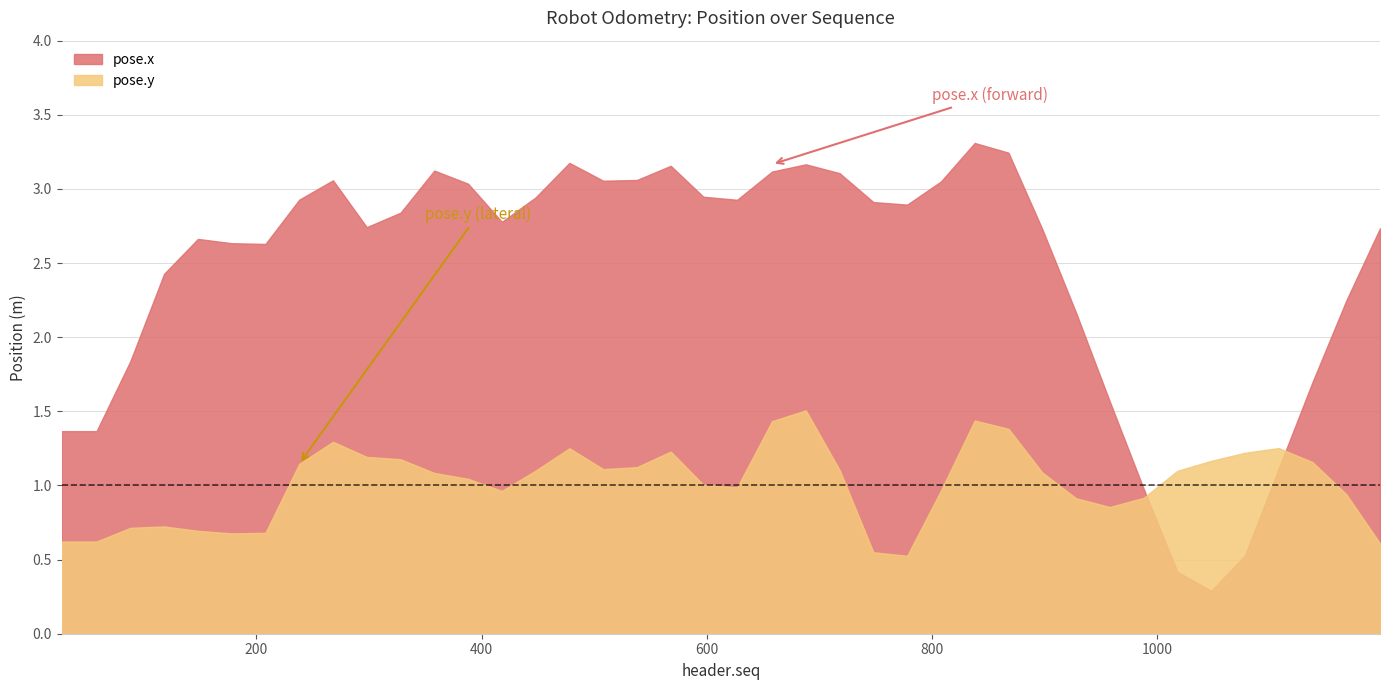

Where does the pose.y series first go above 1?

238